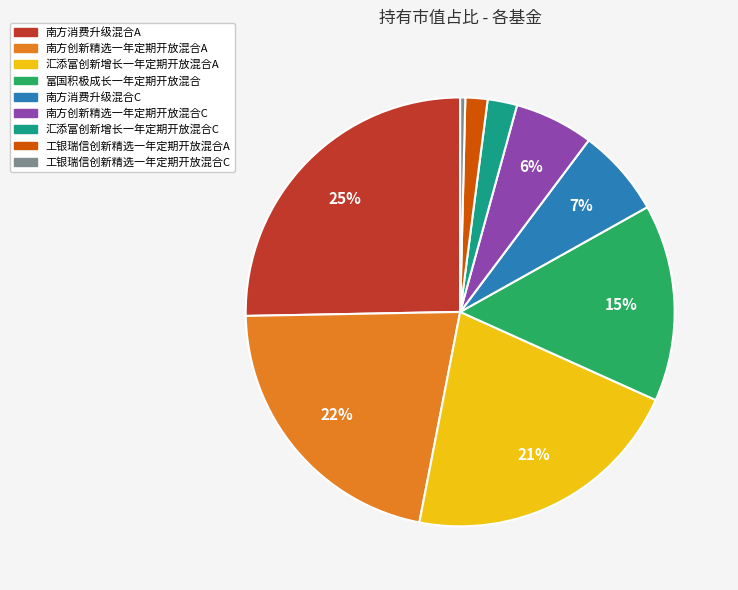

To the nearest percent, what is the average slice percentage?

11%